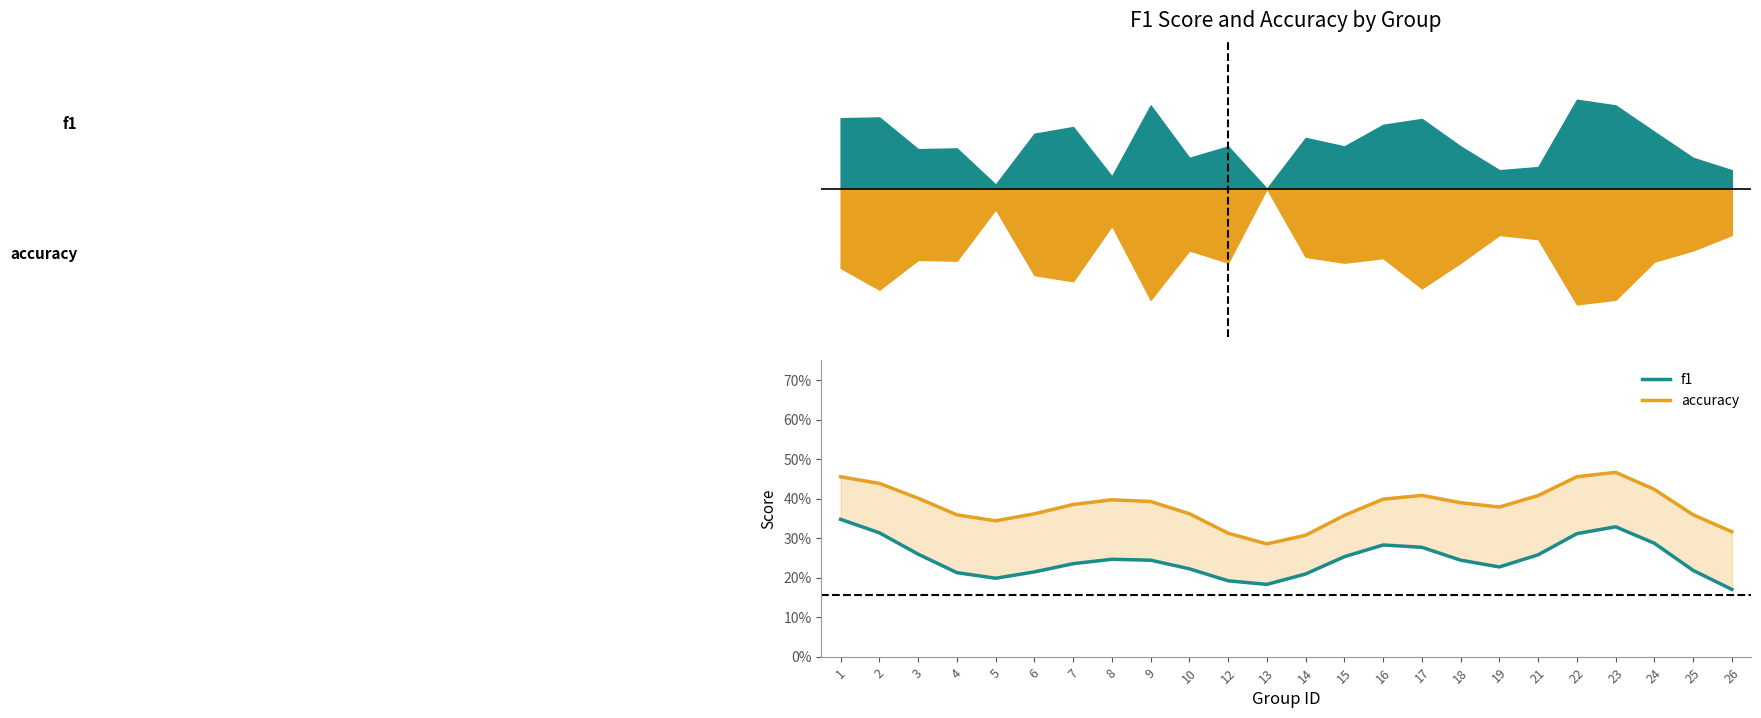

Between 9 and 18, which series saw the biggest shift?

accuracy